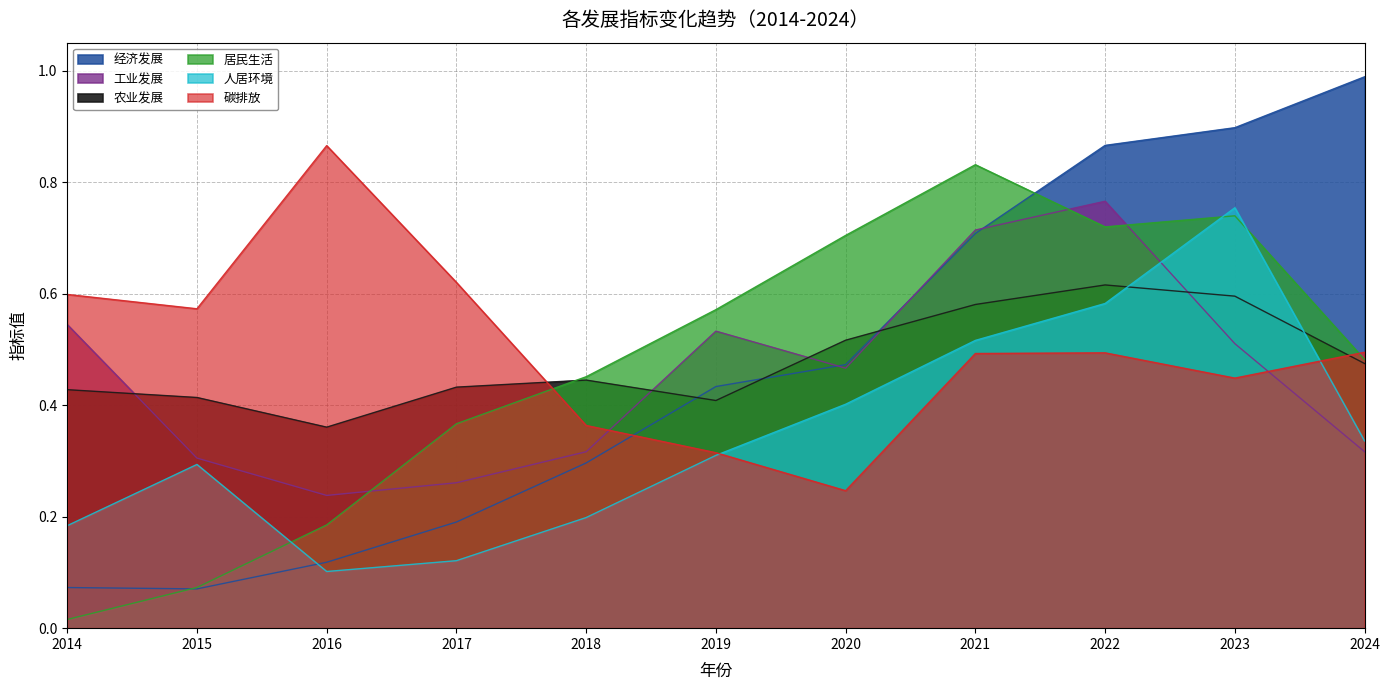

Does the chart have visible grid lines?

Yes